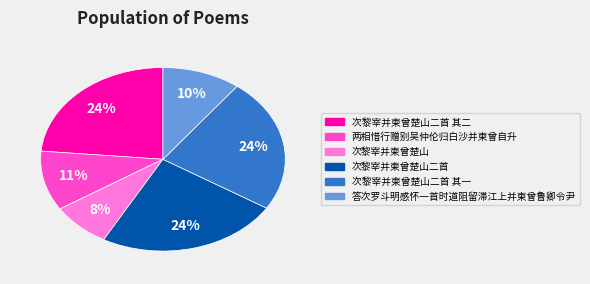

Is there a majority slice in this chart?

No